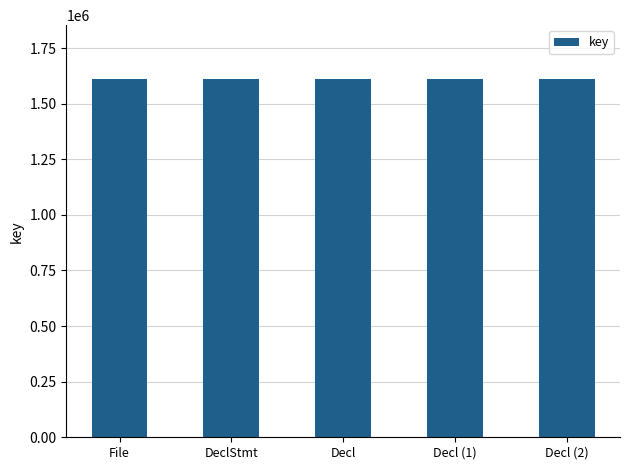

What is the smallest value displayed?

1611036